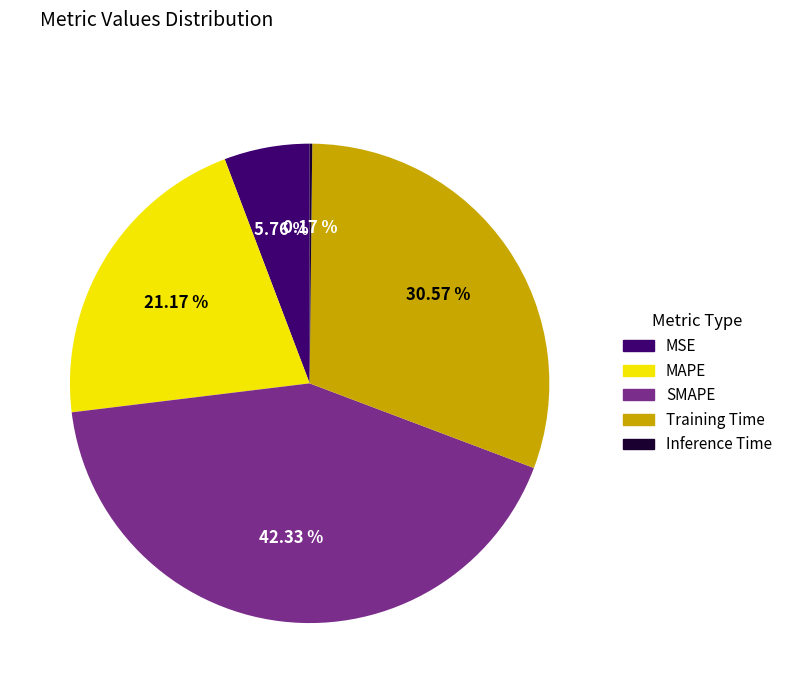

Do Training Time and SMAPE together represent more than half of the pie?

Yes